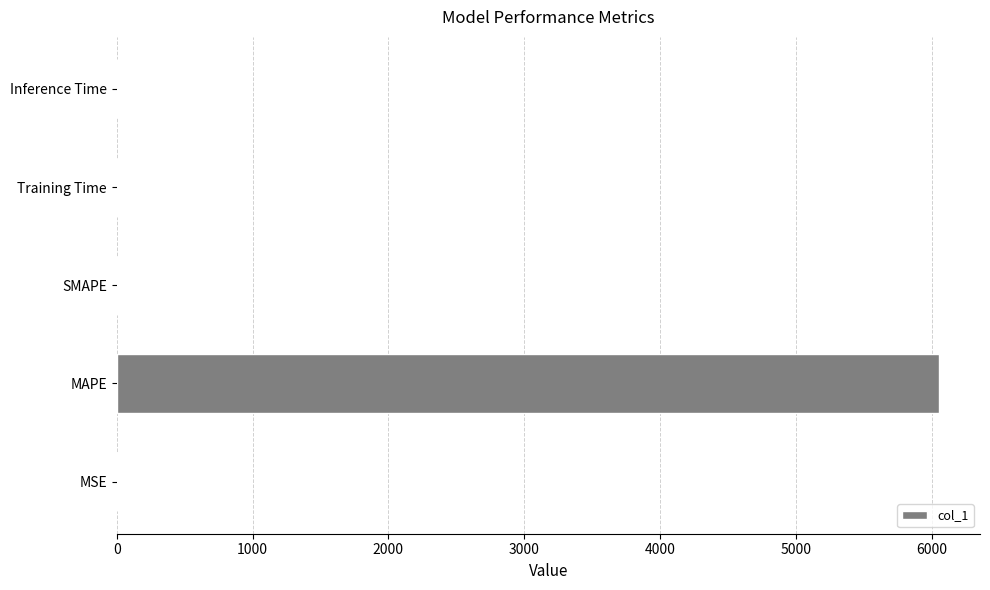

The value at SMAPE is 0.0. True or false?

True